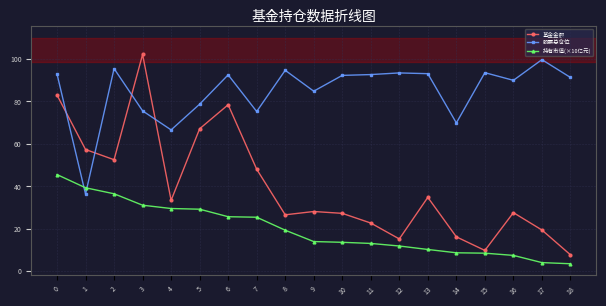

Where is 基金金额 nearest to the value 54?

2